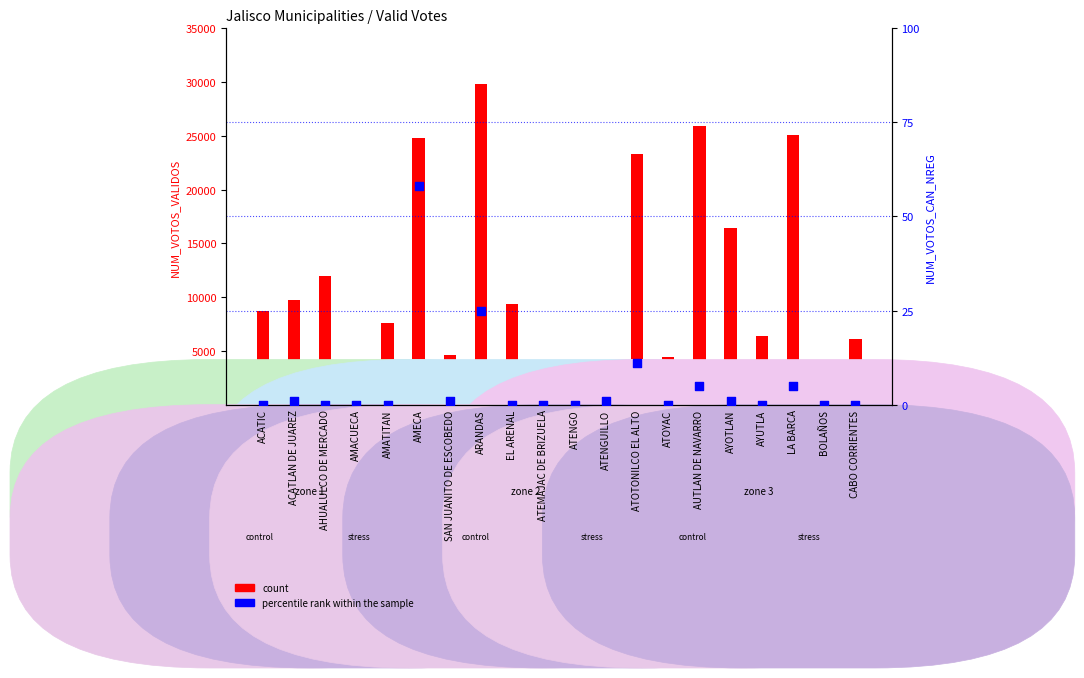

Which series has the largest total across all categories?

count